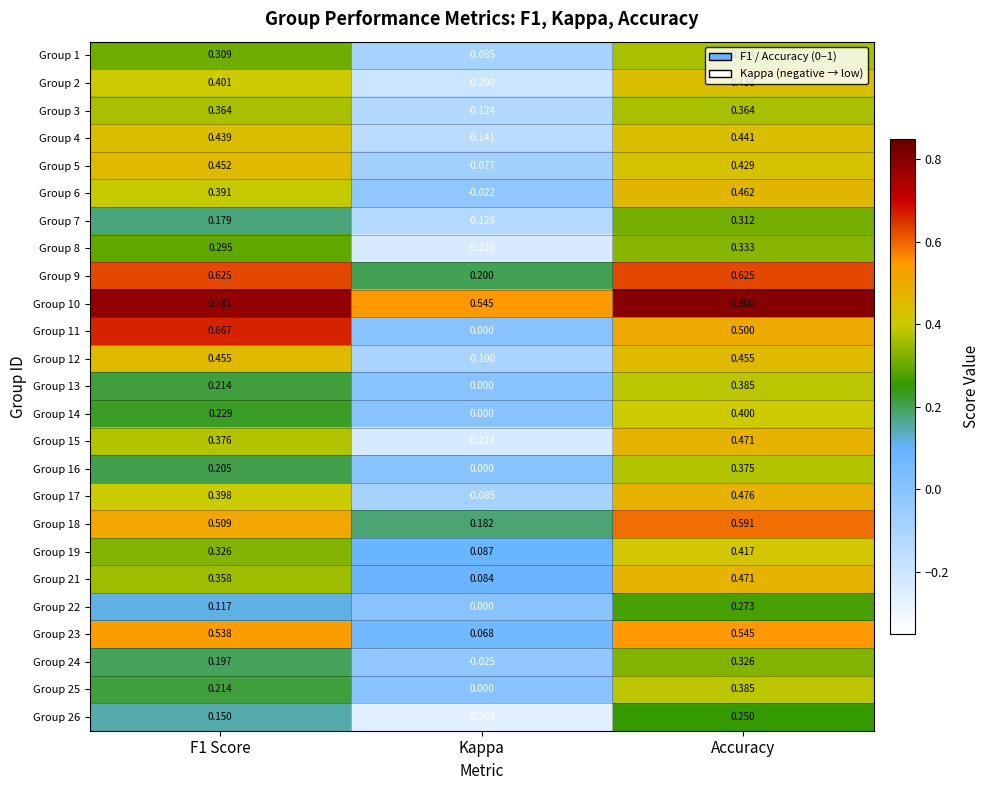

At which category is the sum across all series the highest?

Accuracy